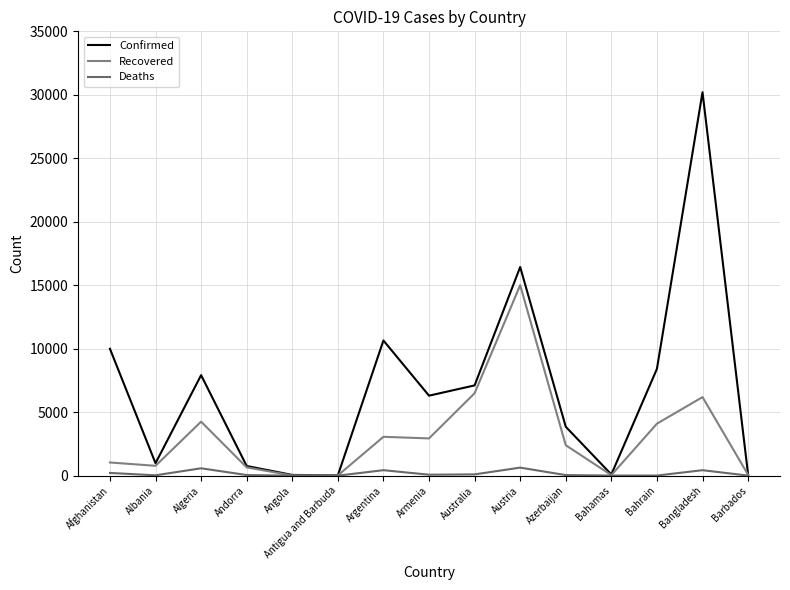

Does the chart display data point markers on the line(s)?

No